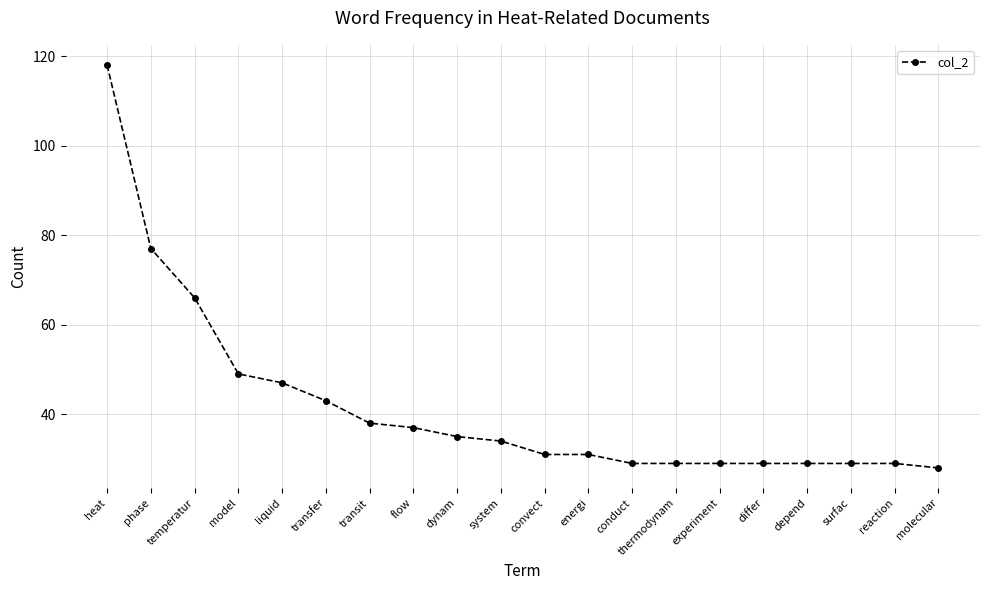

What is the maximum value shown in the chart?

118